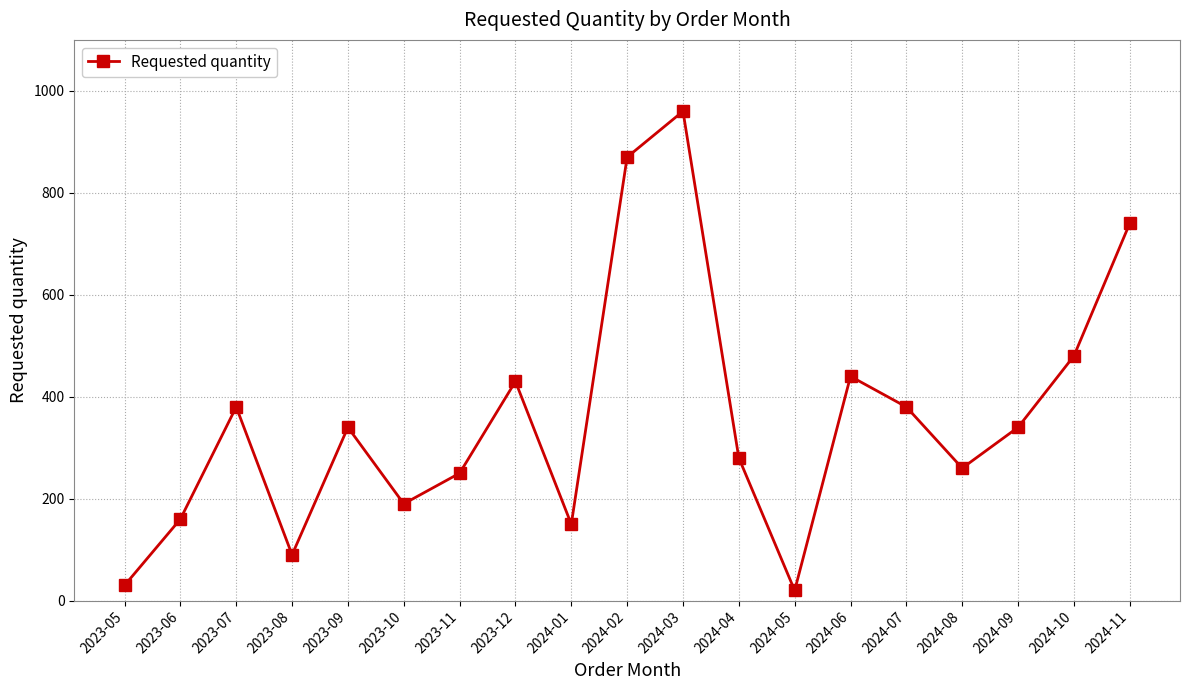

At which label does the data first exceed 340?

2023-07